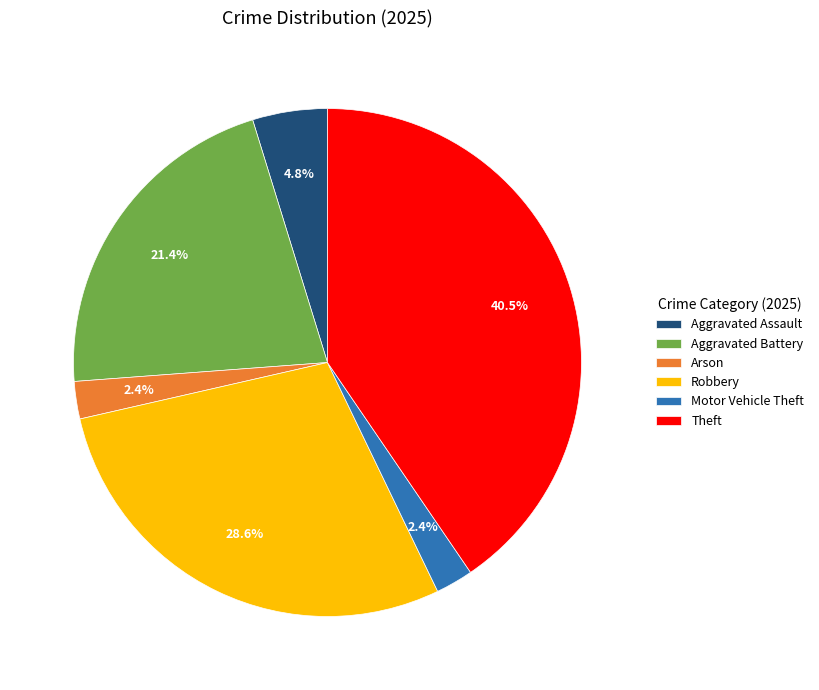

What portion of the pie excludes Arson?

97.6%